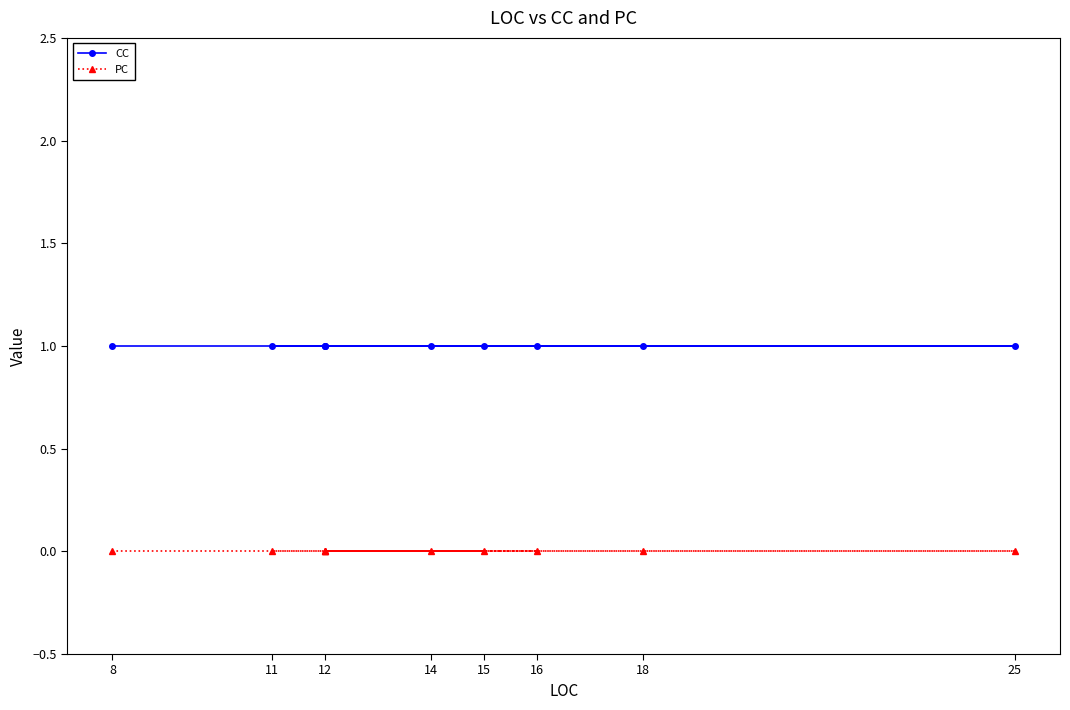

What is the label of the 7th point from the left?

25